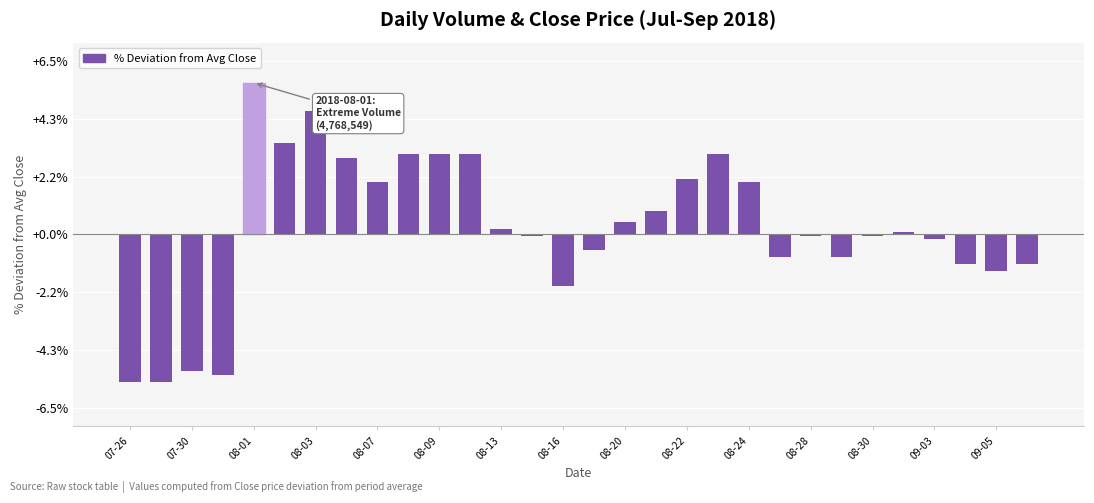

Reading left to right, what are all the values shown in this chart?

-5.5	-5.5	-5.1	-5.3	5.7	3.4	4.6	2.9	2.0	3.0	3.0	3.0	0.2	-0.1	-1.9	-0.6	0.5	0.9	2.1	3.0	2.0	-0.9	-0.1	-0.9	-0.1	0.1	-0.2	-1.1	-1.4	-1.1